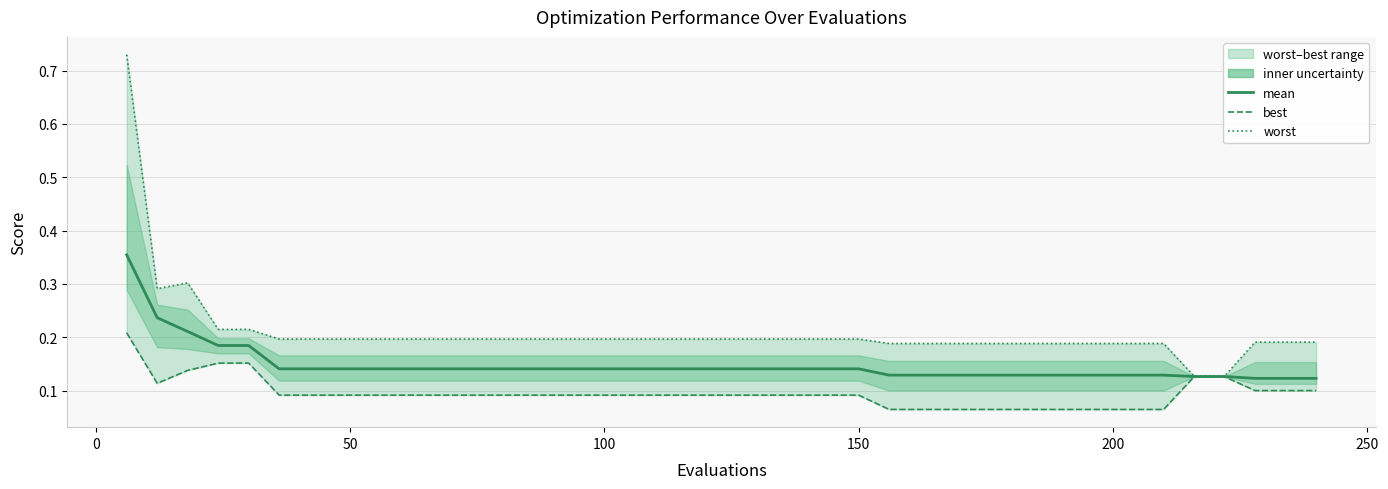

The value of mean at 21 is 0.2. True or false?

False